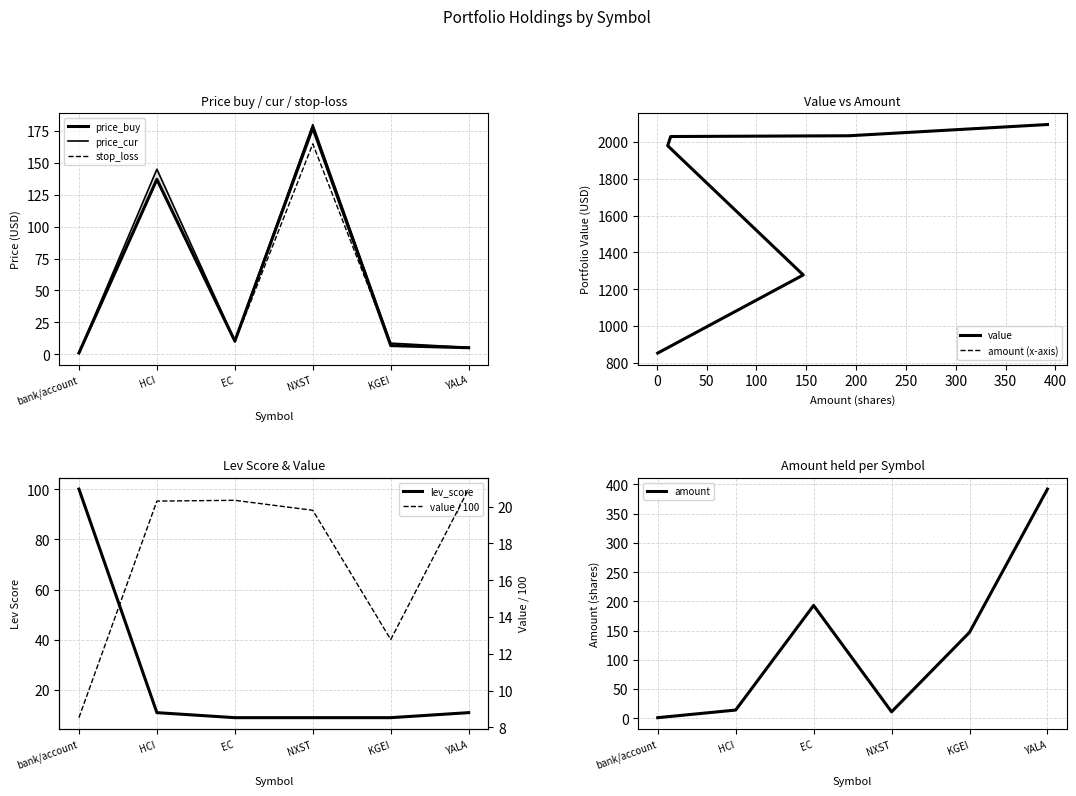

What is the sum of all price_buy values?

337.6